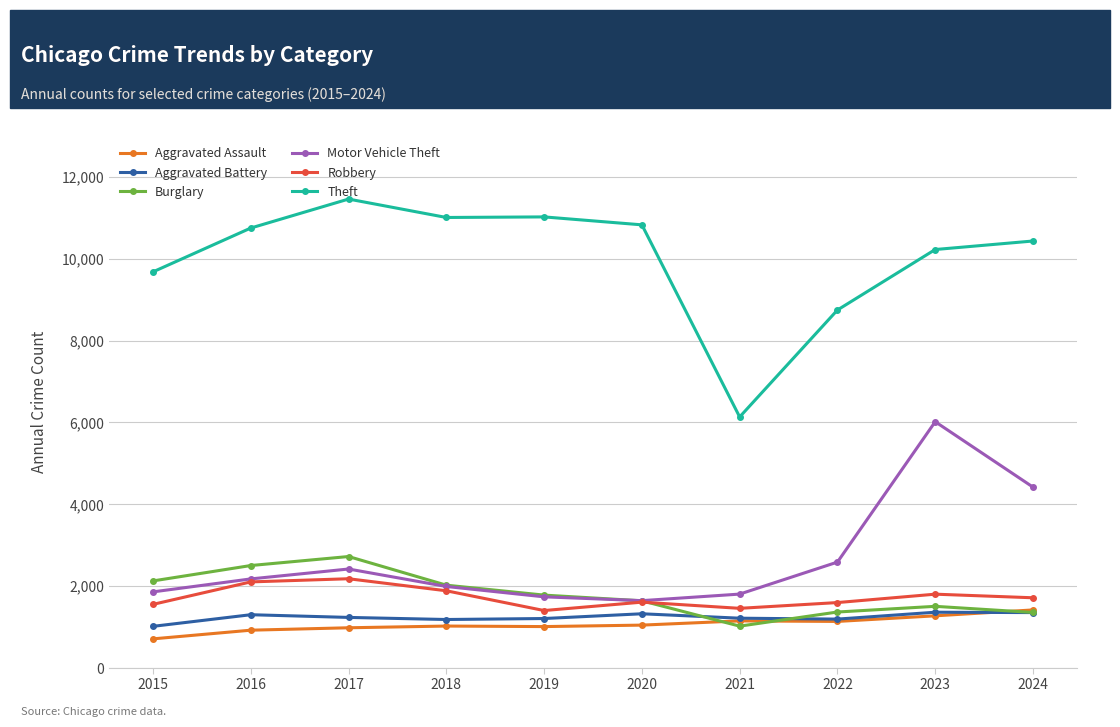

At which category does the chart reach its minimum across all series?

2015